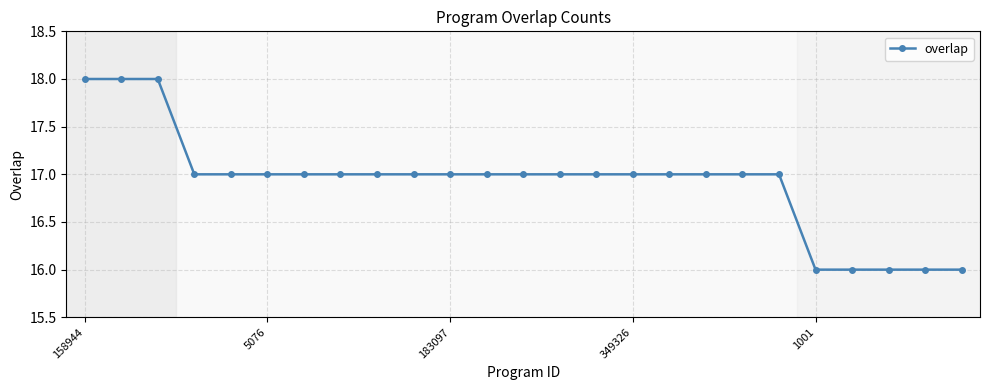

Does the chart have visible grid lines?

Yes